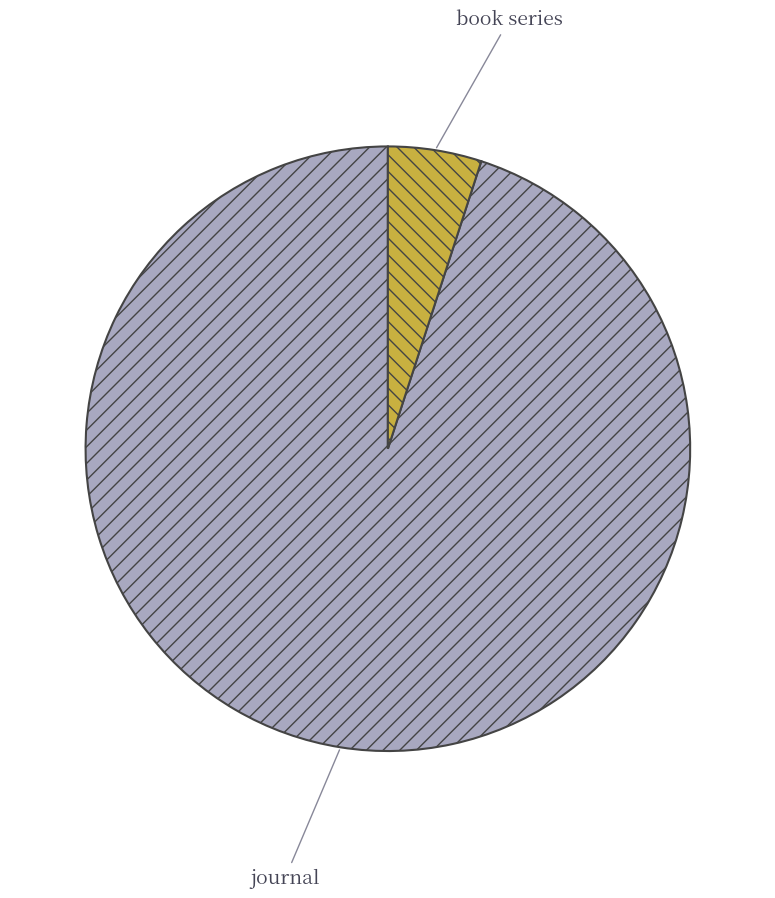

Approximately how many times larger is the value at journal compared to book series?

19.0